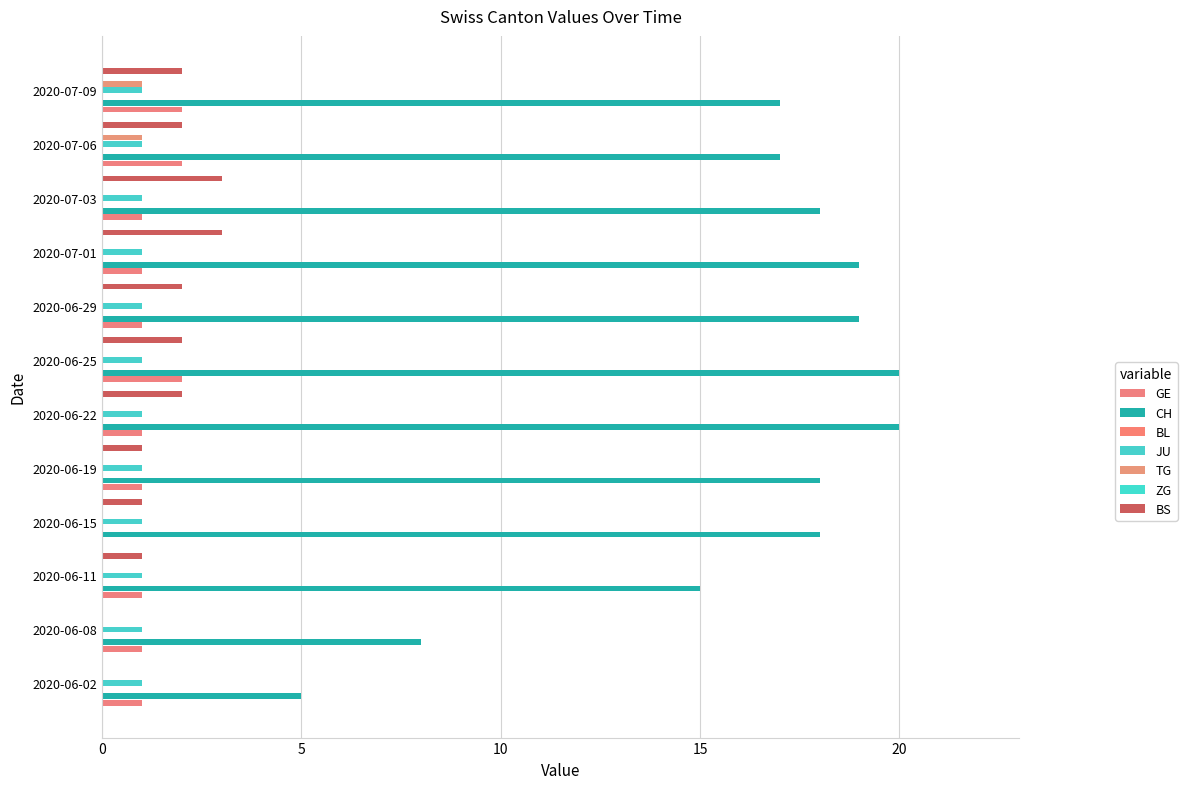

What is the difference between the maximum and minimum values in the BS series?

3